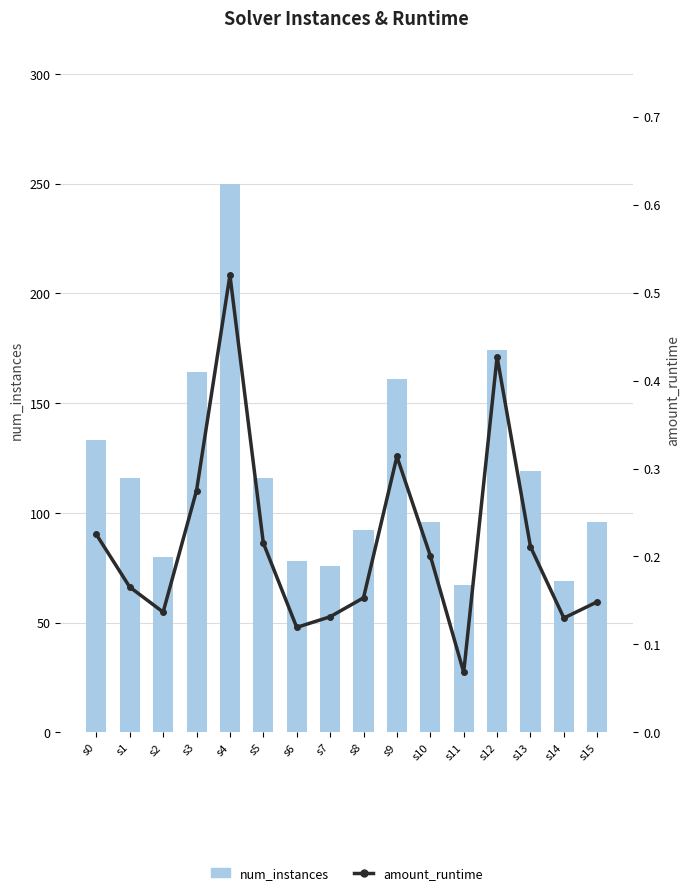

What is the maximum value for num_instances?

250.0